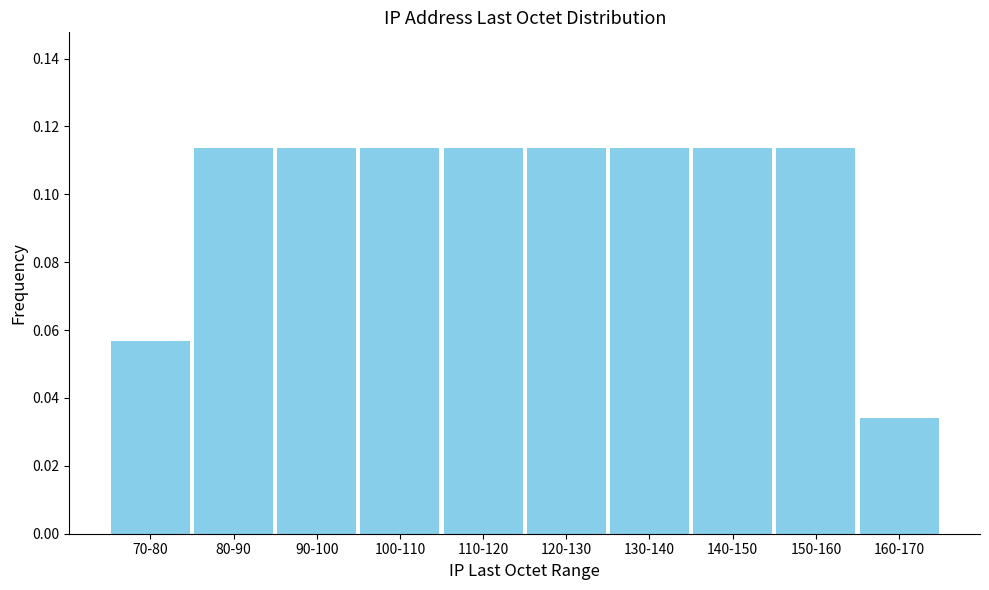

The value at 110-120 is 0.2. True or false?

False